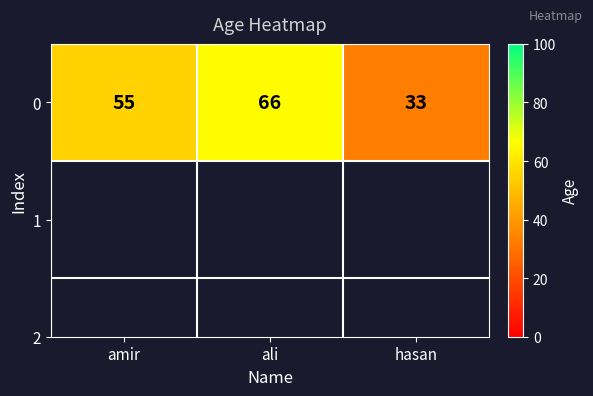

How many series are shown in this chart?

1